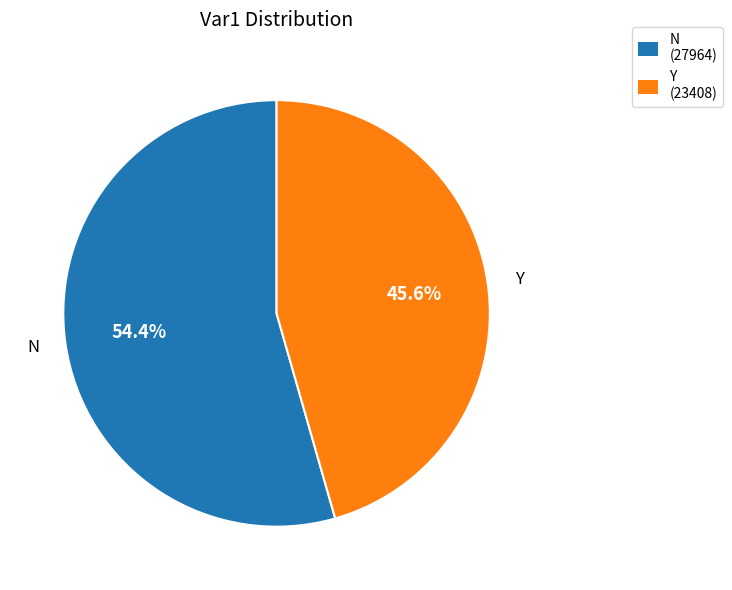

To the nearest percent, what is the average slice percentage?

50%